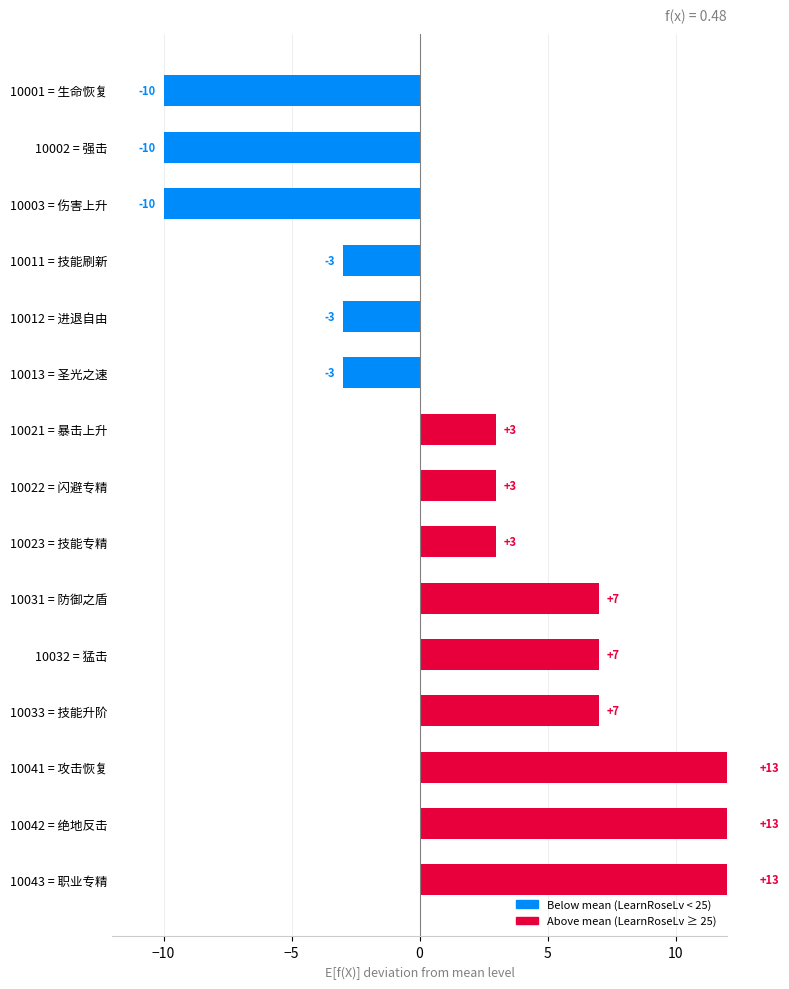

How many negative values are there?

6